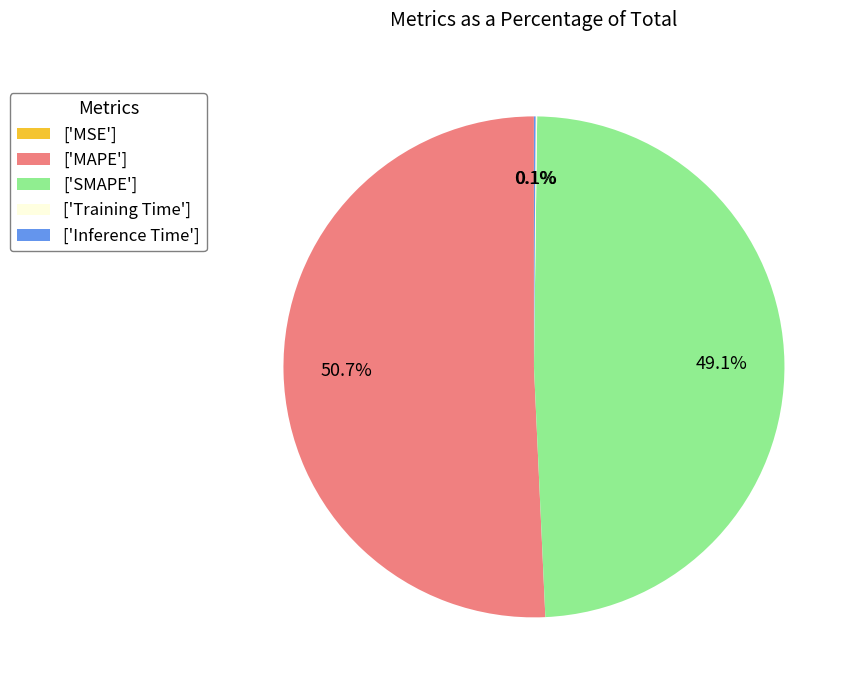

Does any single category account for the majority?

Yes